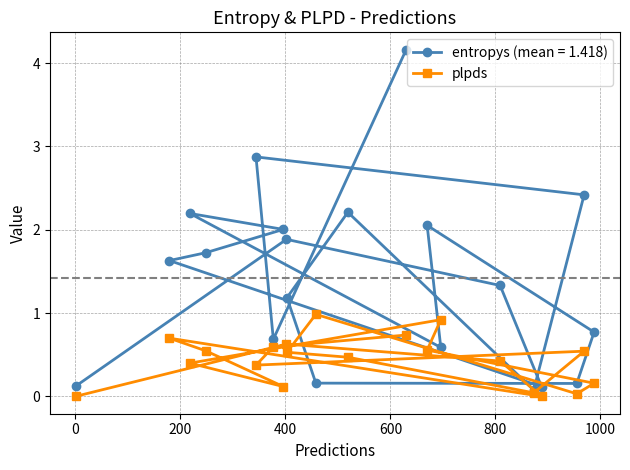

Which series has the largest range (max minus min)?

entropys (mean = 1.418)